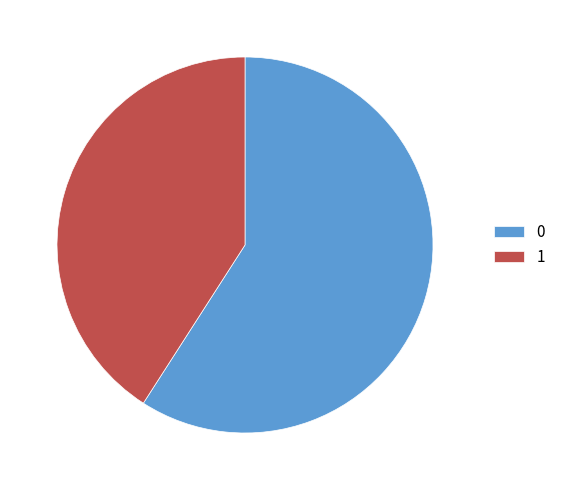

Do 1 and 0 together represent more than half of the pie?

Yes